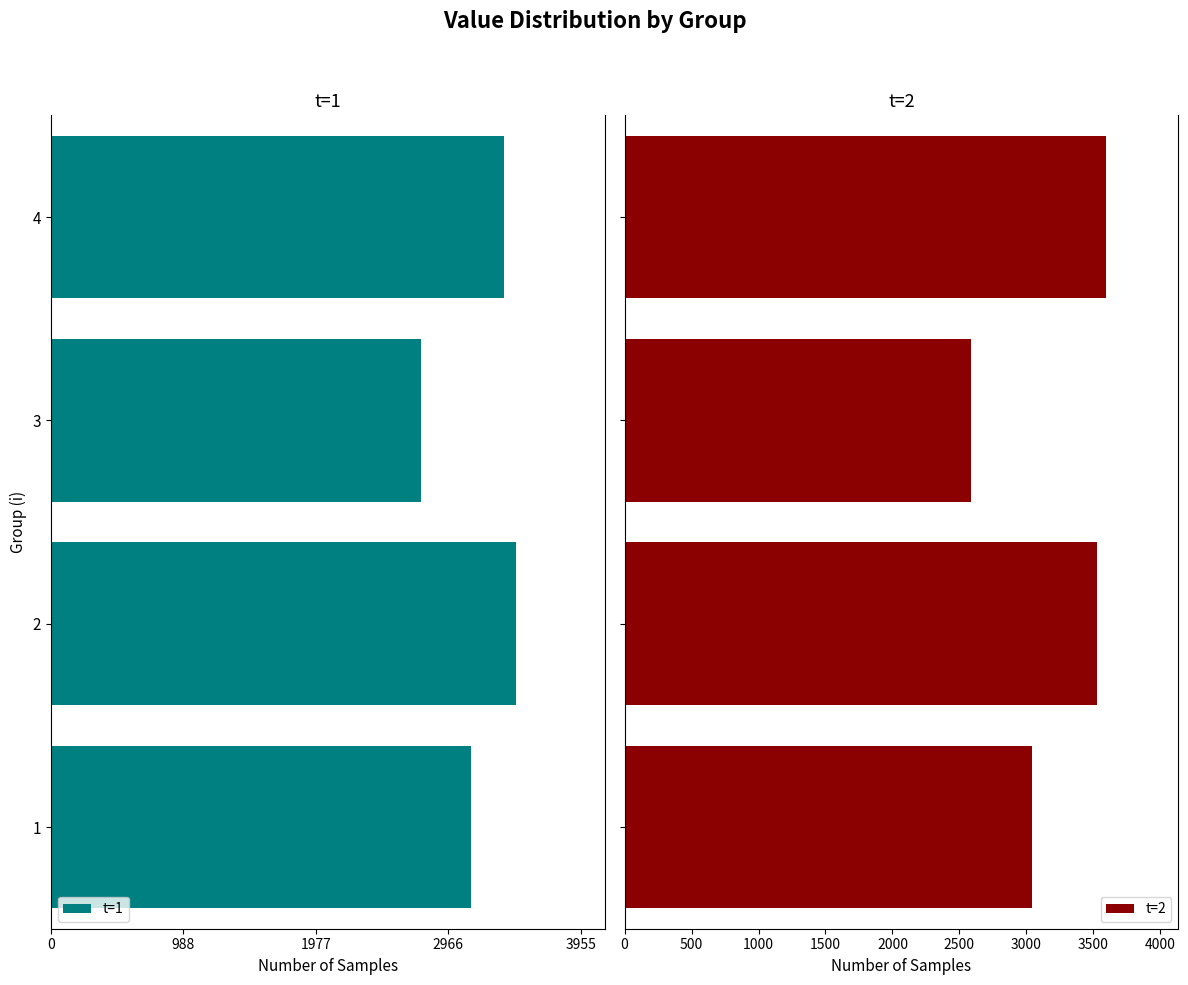

What is the sum of all t=2 values?

12755.9